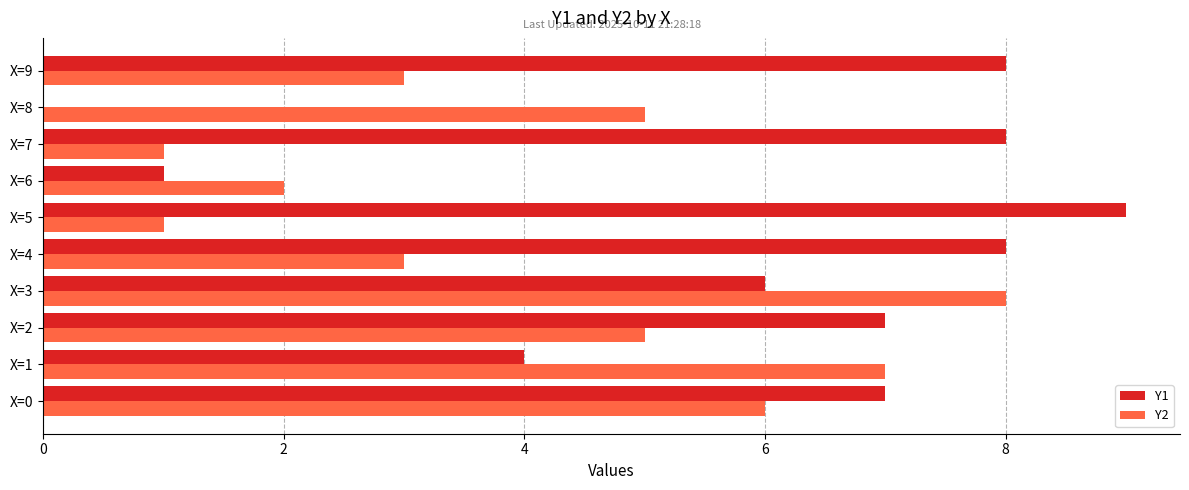

True or false: Y1 has a value of 7 at X=2.

True